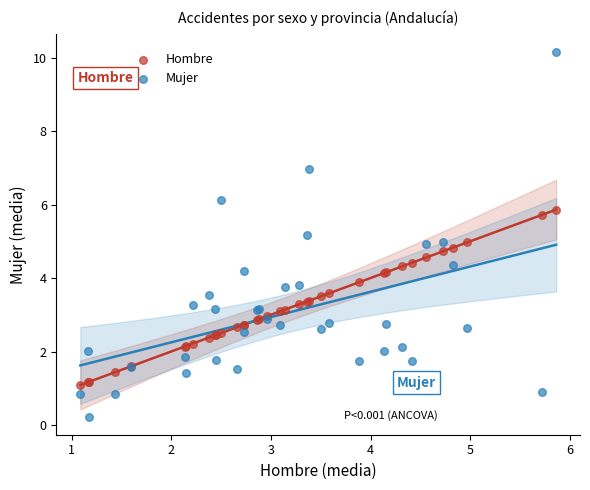

Which series reaches the maximum Y coordinate?

Mujer